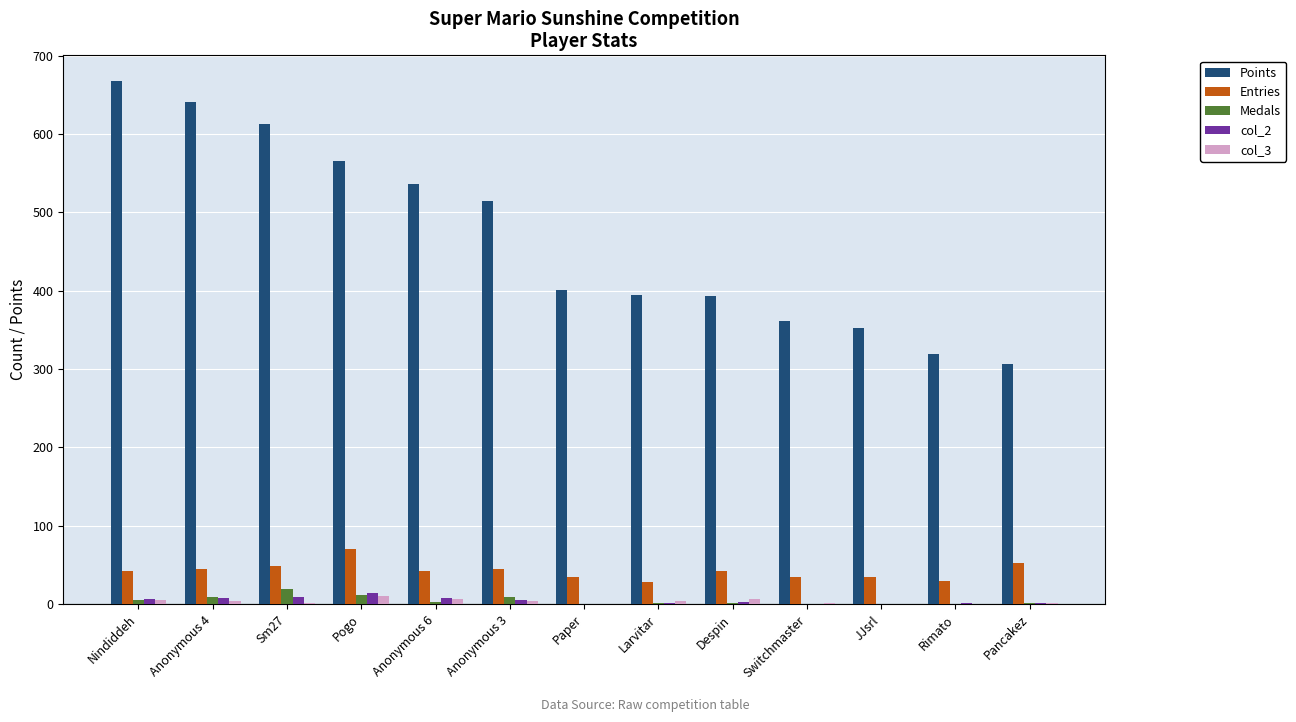

What is the greatest value displayed?

667